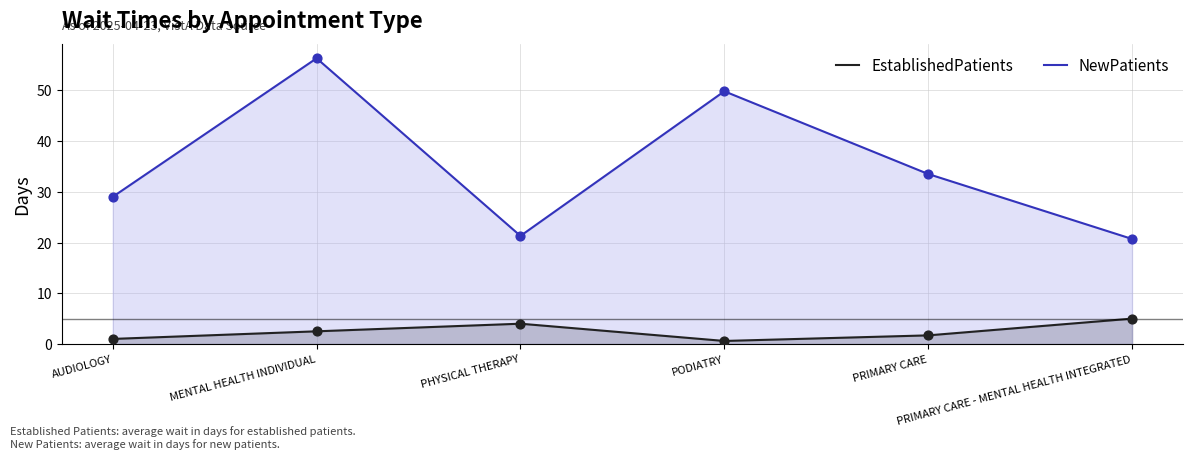

Which series reaches the minimum Y coordinate?

EstablishedPatients